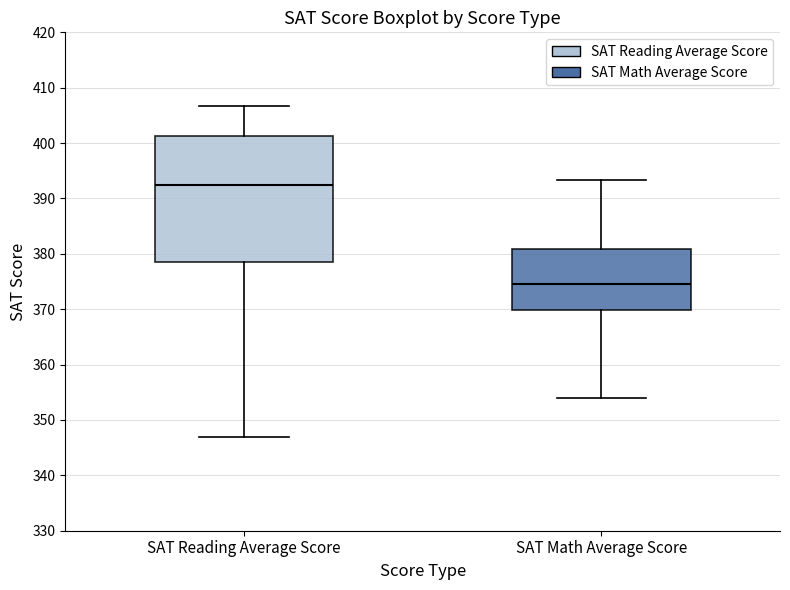

Where is the lower edge of the box for SAT Math Average Score on the y-axis? The values are not printed on the chart, so give them approximately, as read against the axis.

370